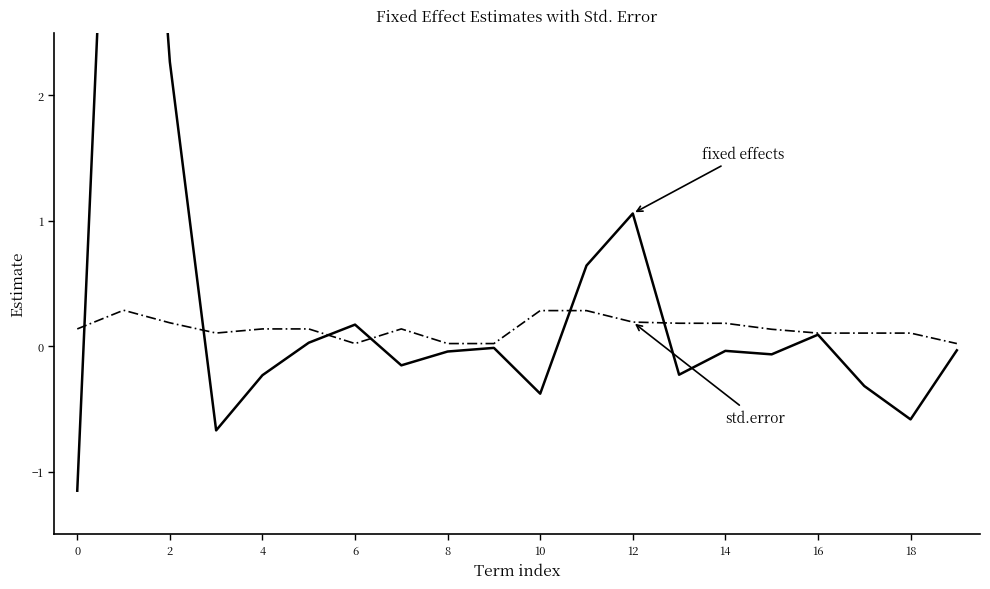

Is it true that fixed effects equals -0.2 at 18?

False